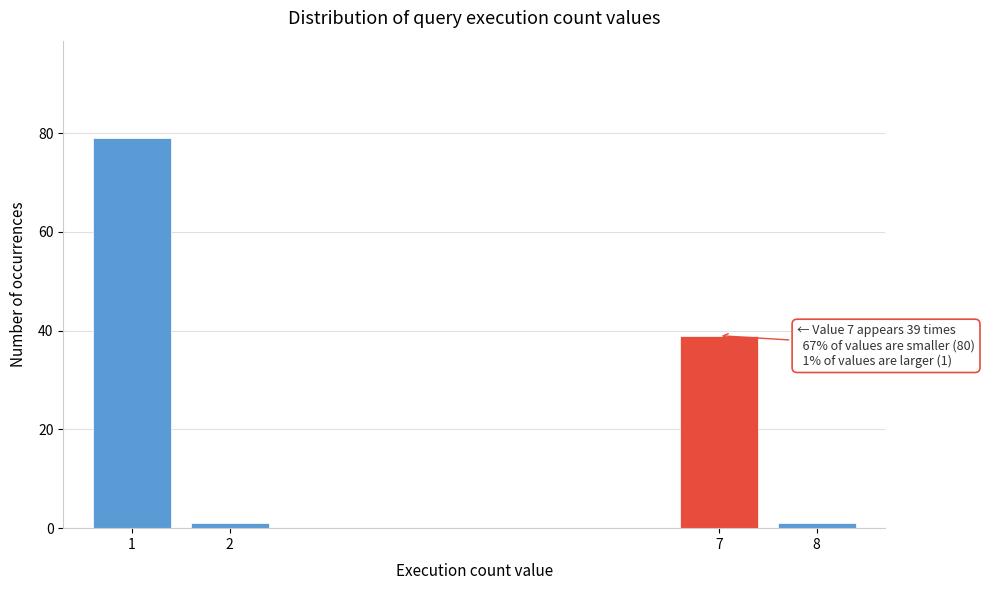

Reading right to left, extract all data points from this chart.

1	39	1	79